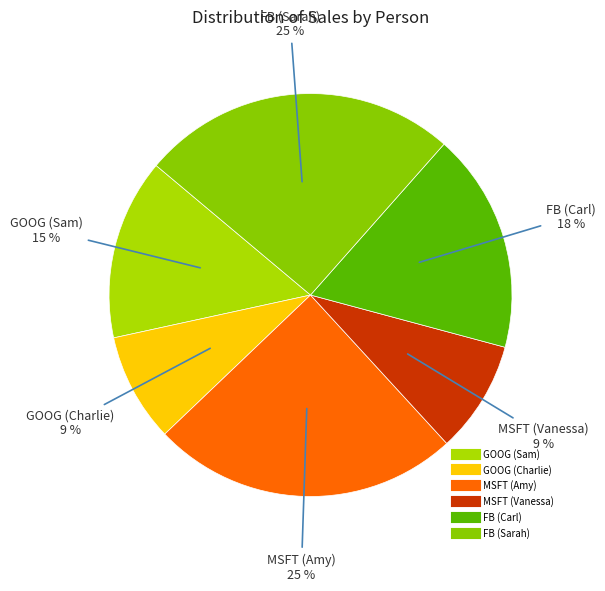

Do FB (Carl) and MSFT (Amy) together represent more than half of the pie?

No